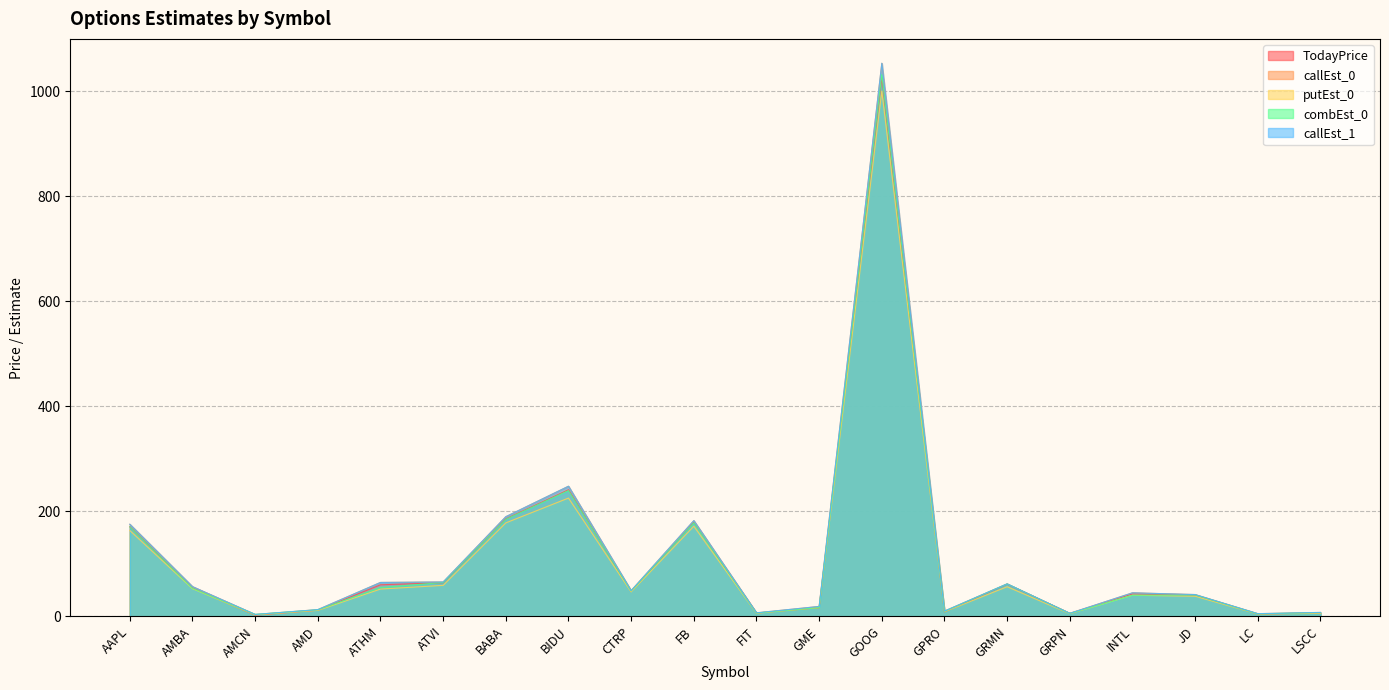

Which series has the largest range (max minus min)?

callEst_0